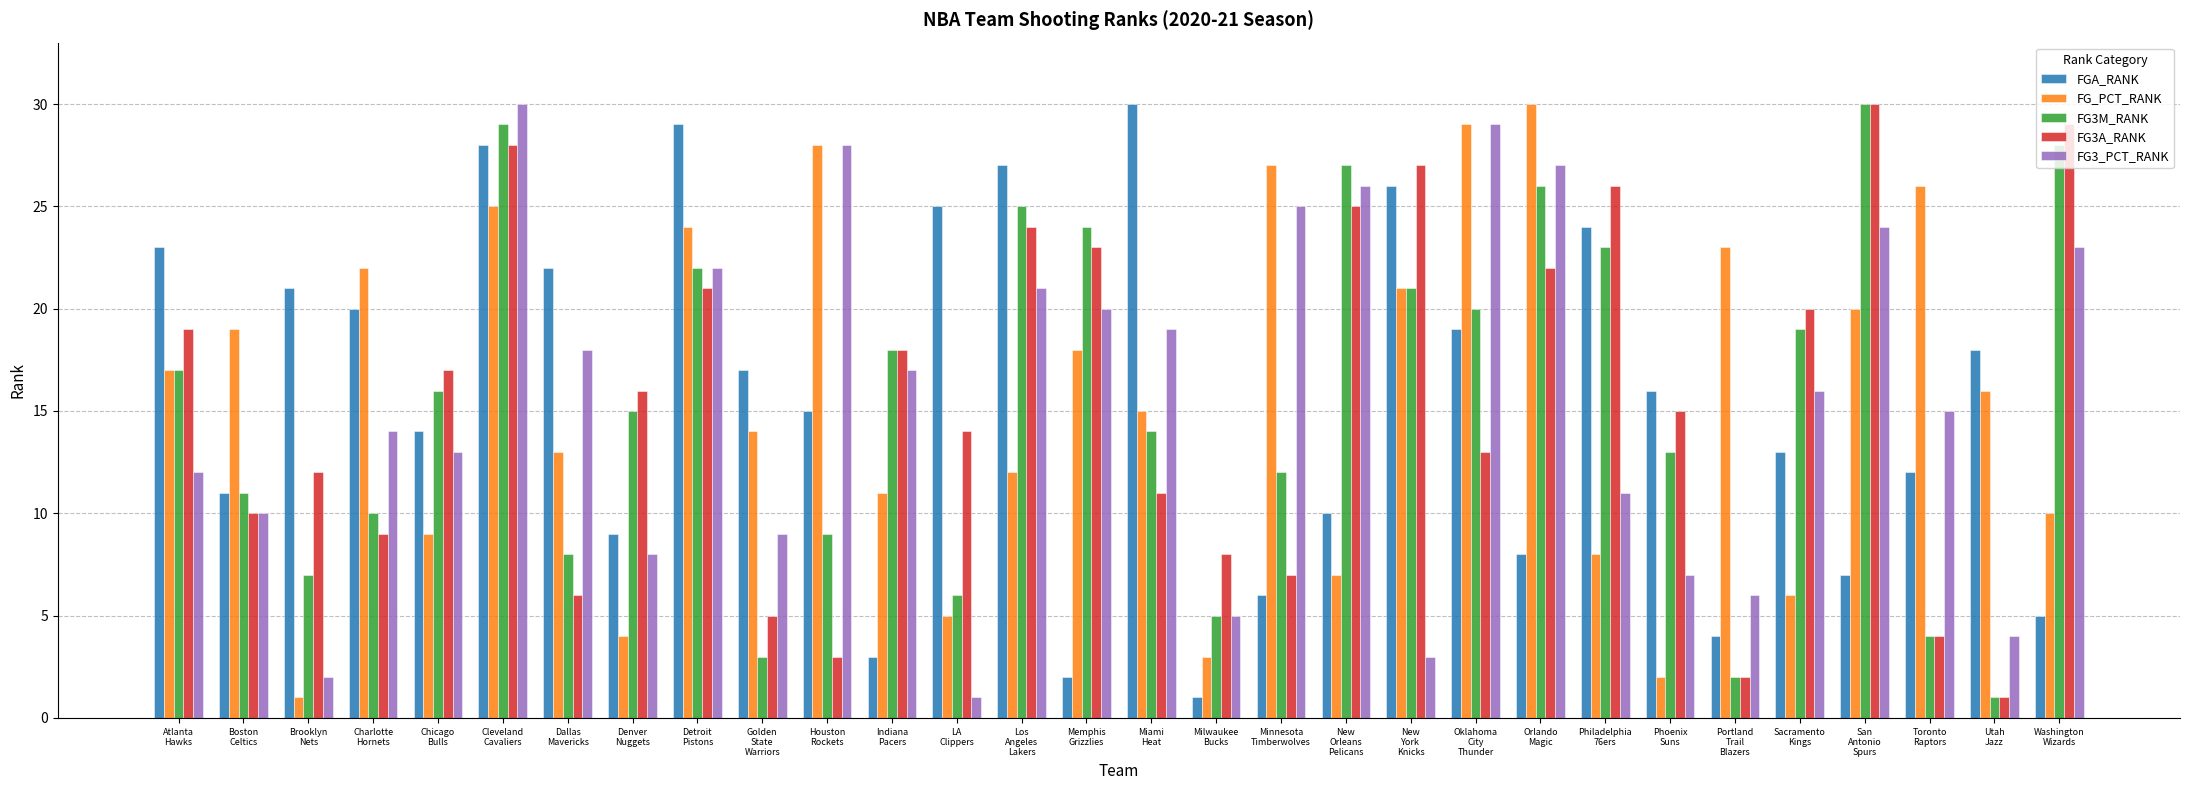

What is the sum of the FG3M_RANK values at Atlanta
Hawks and Philadelphia
76ers?

40